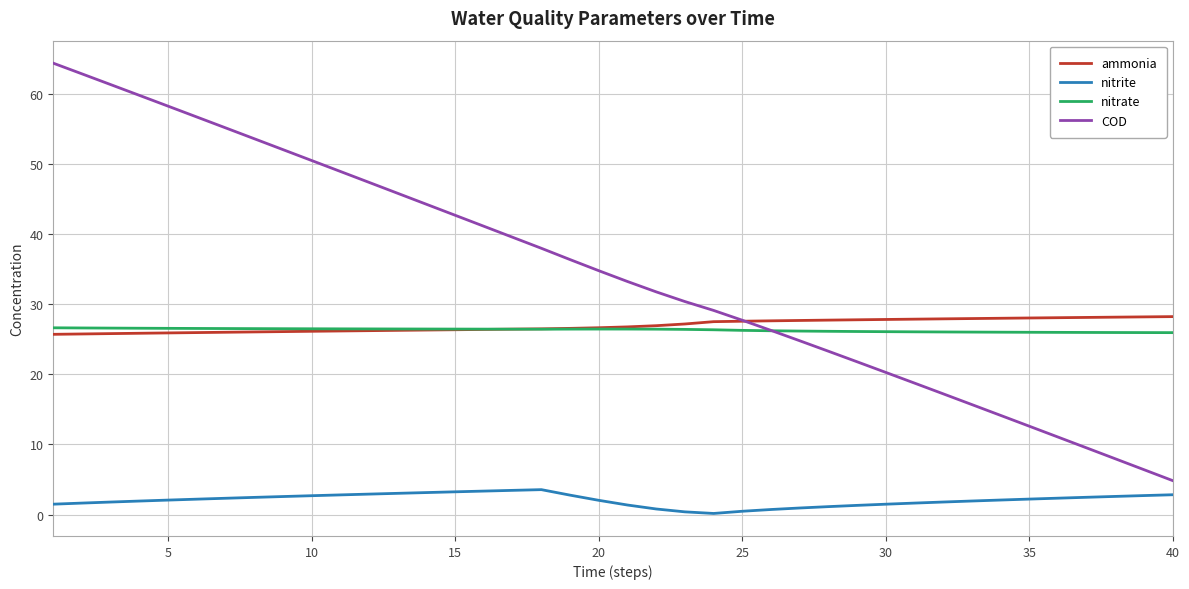

Count the number of categories in the chart.

40